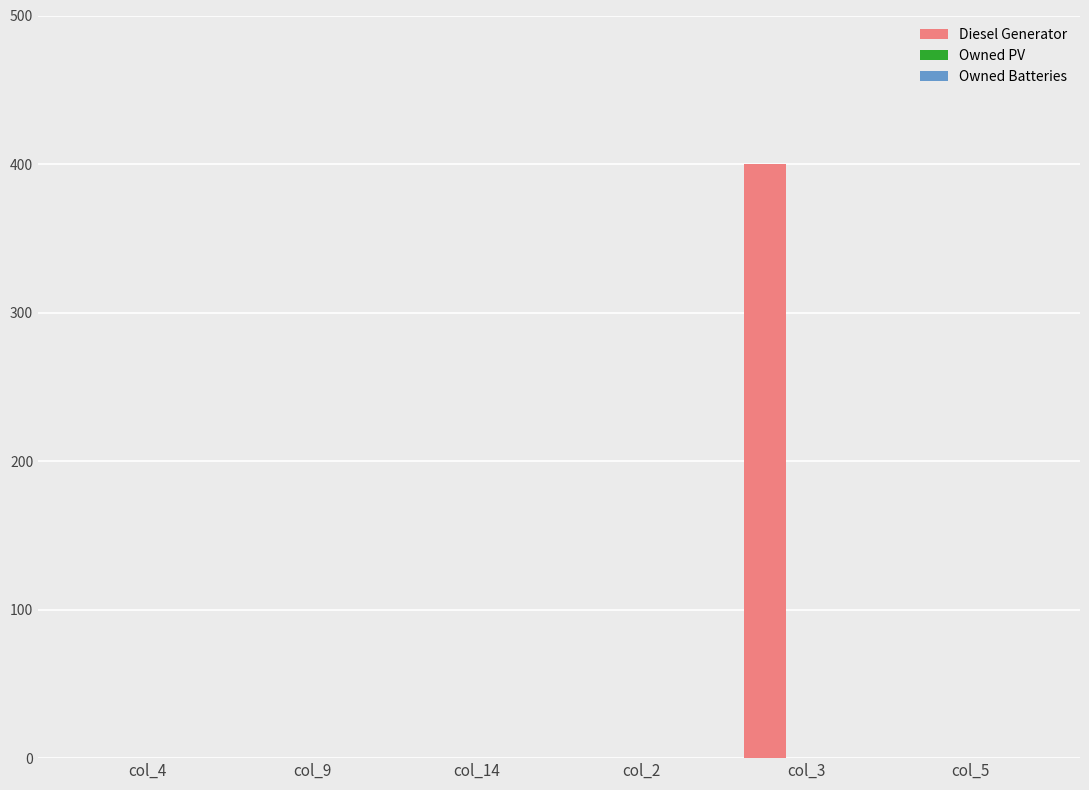

Reading left to right, extract all data points from this chart.

col_4=0	col_9=0	col_14=0	col_2=0	col_3=400	col_5=0